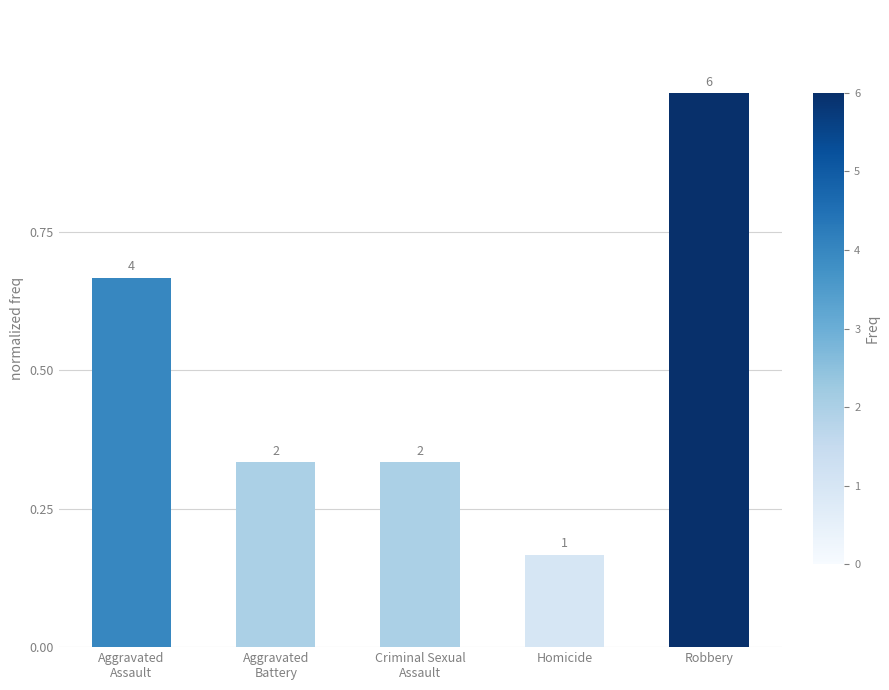

Are the bars horizontal?

No